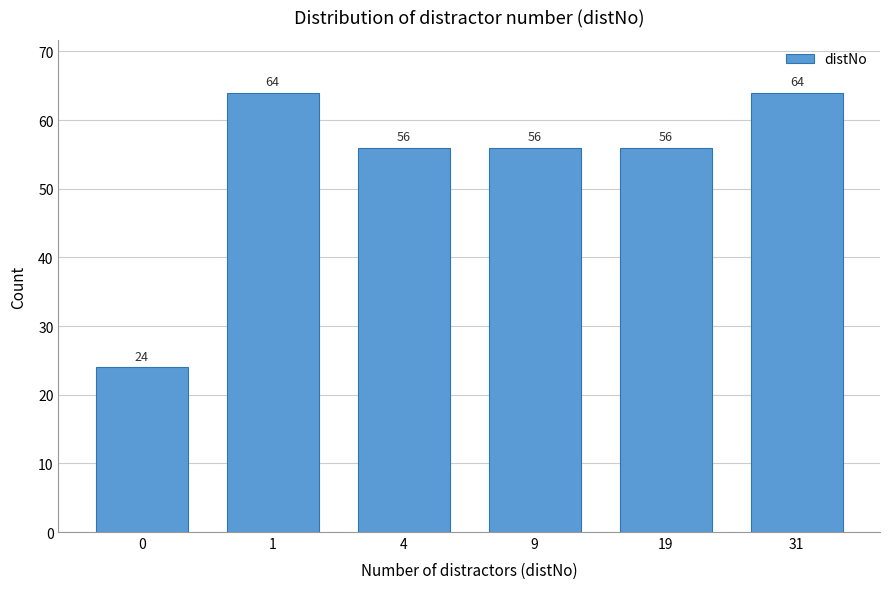

Reading right to left, what are all the values shown in this chart?

31=64	19=56	9=56	4=56	1=64	0=24